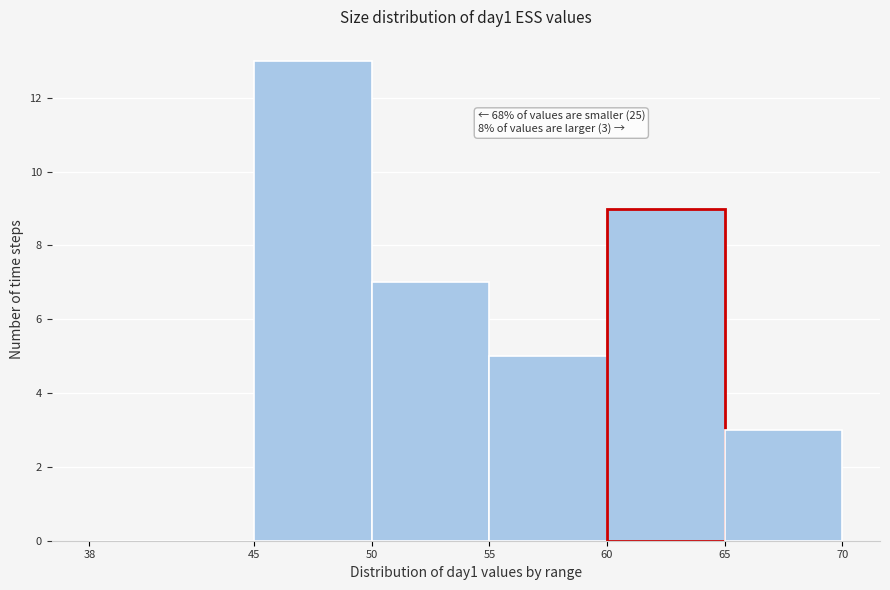

Over which range of the x-axis is the bar tallest?

45 to 50